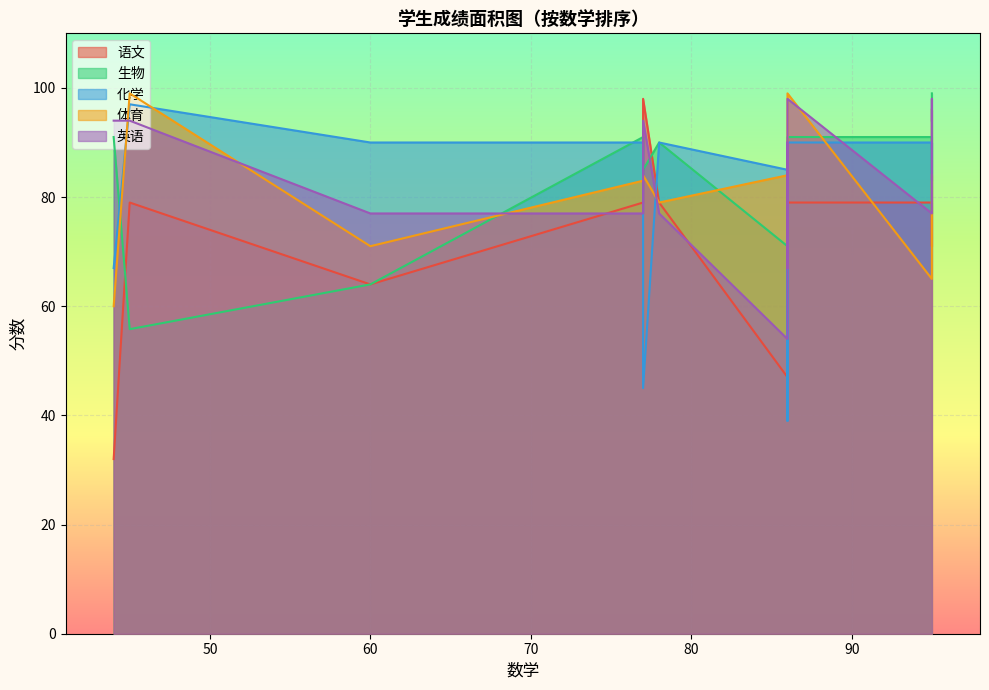

What is the maximum value for 体育?

99.0